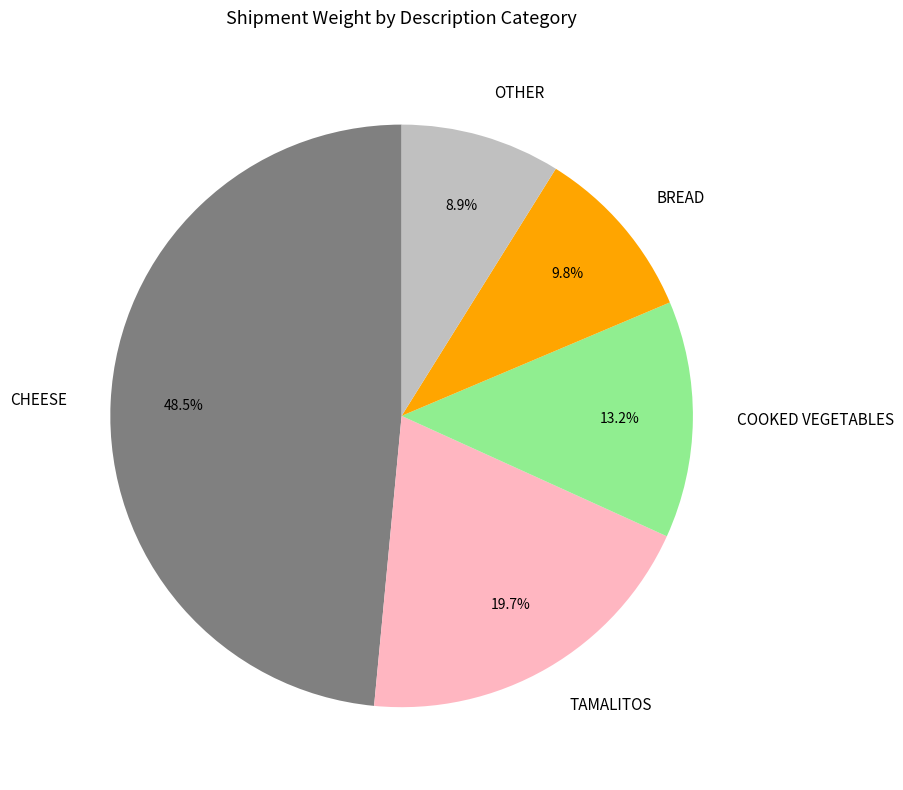

Is there a majority slice in this chart?

No